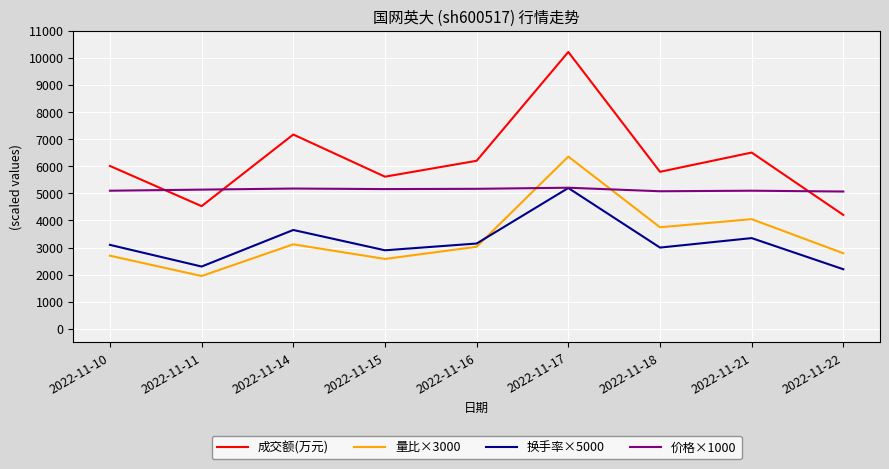

The value of 量比×3000 at 2022-11-15 is 2580.0. True or false?

True